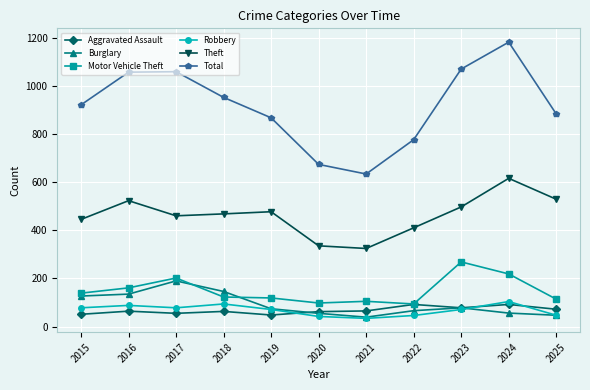

What is the lowest value of the Aggravated Assault series?

48